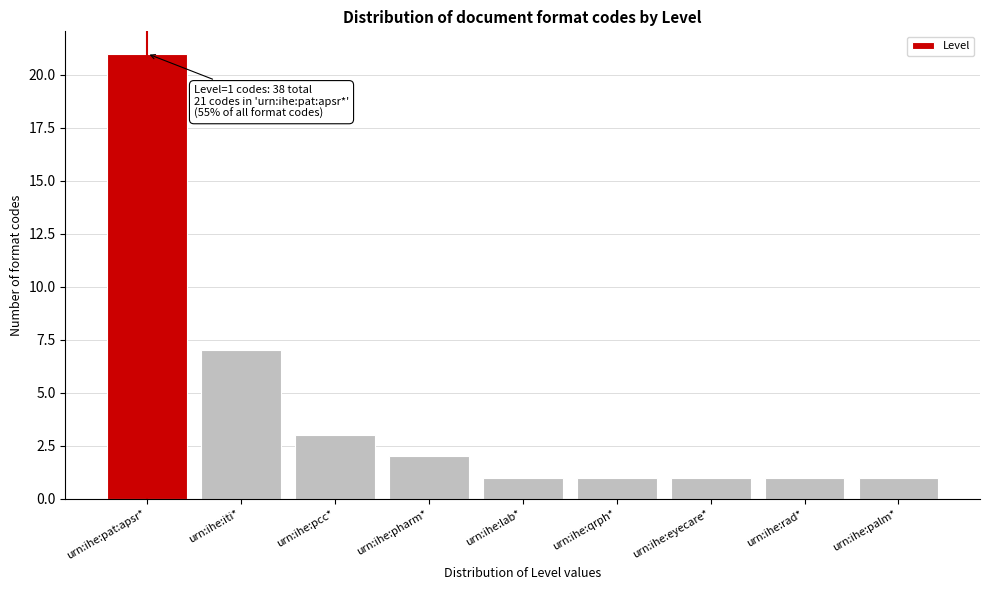

Reading left to right, transcribe all the data shown in this chart.

urn:ihe:pat:apsr*=21	urn:ihe:iti*=7	urn:ihe:pcc*=3	urn:ihe:pharm*=2	urn:ihe:lab*=1	urn:ihe:qrph*=1	urn:ihe:eyecare*=1	urn:ihe:rad*=1	urn:ihe:palm*=1